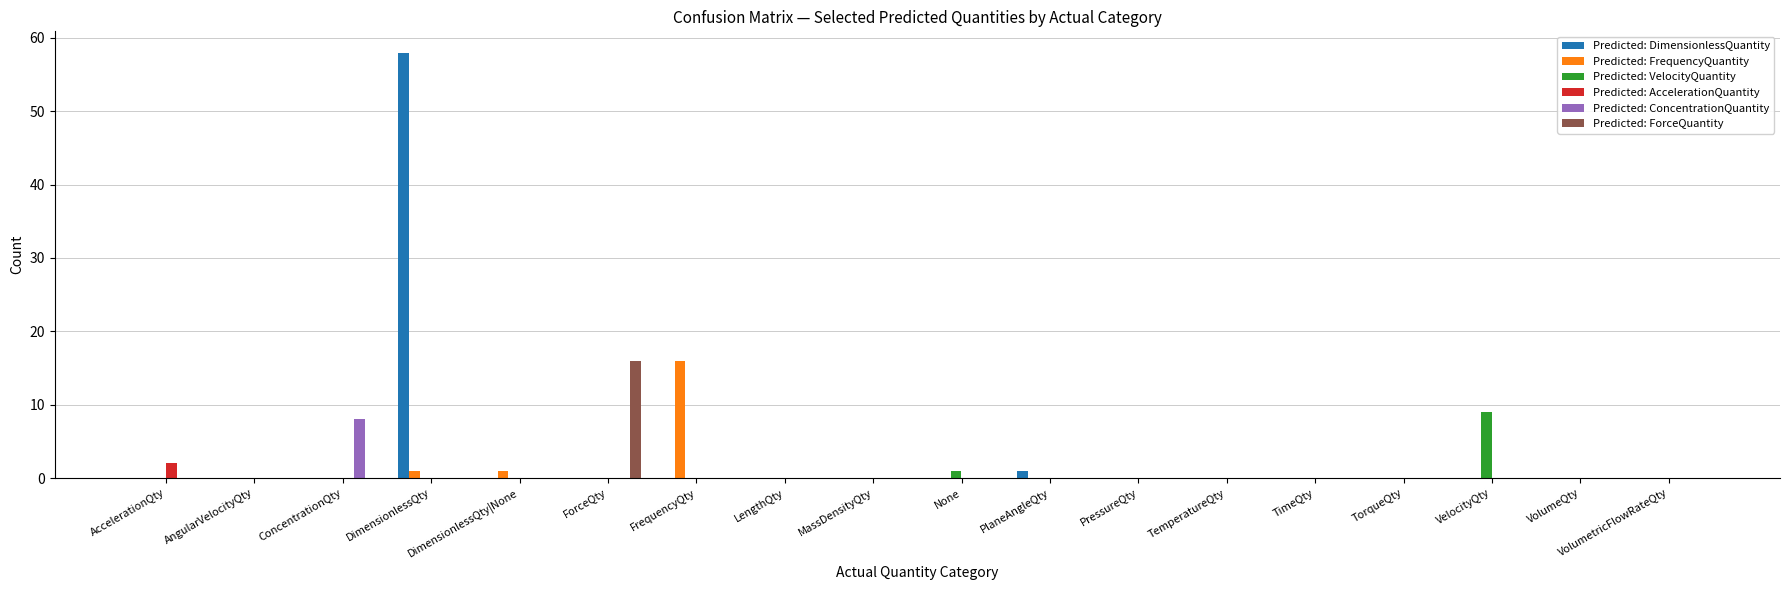

The value of Predicted: ForceQuantity at TemperatureQty is -11. True or false?

False